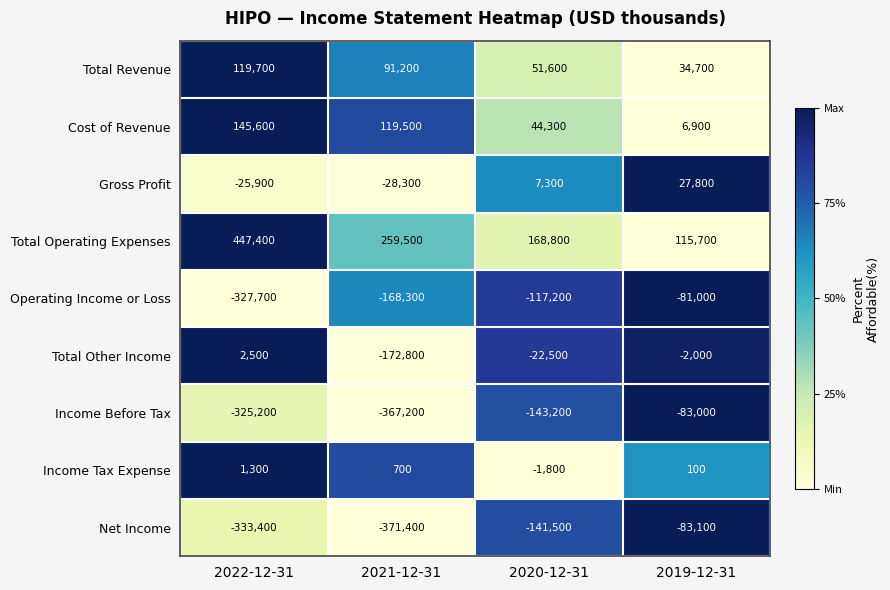

What is the spread (max minus min) of values at 2020-12-31?

312000